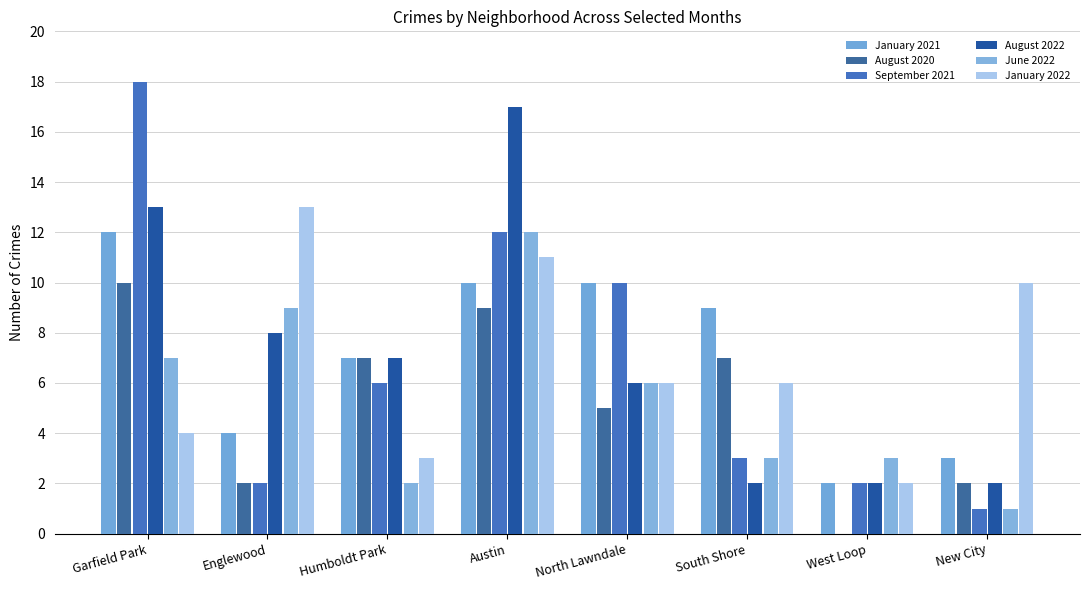

Which category has the lowest value in the August 2022 series?

South Shore